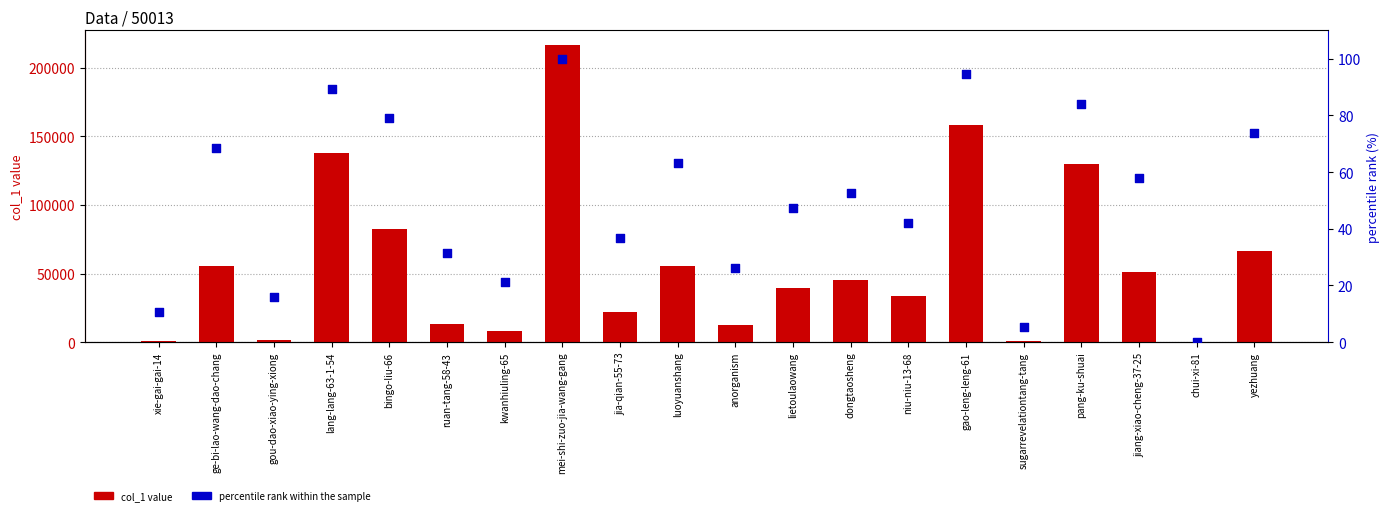

At which category is the sum across all series the highest?

mei-shi-zuo-jia-wang-gang